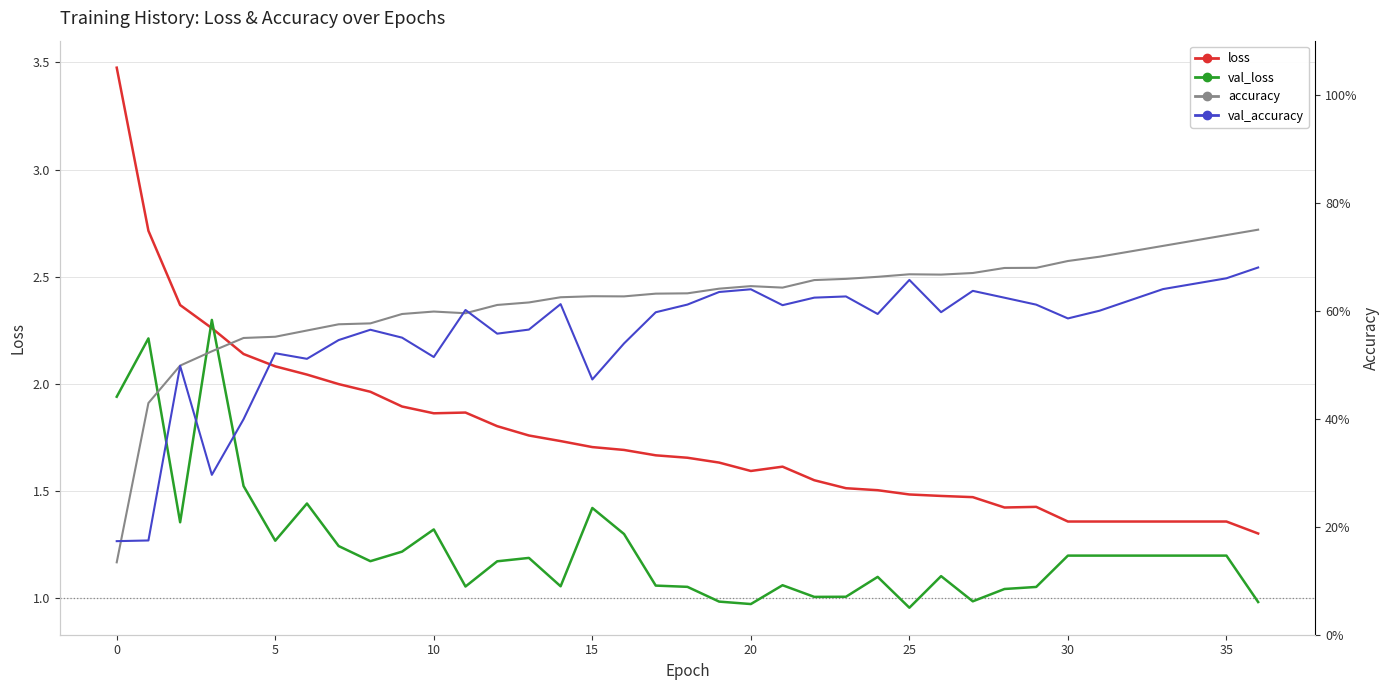

At which category does accuracy reach its first local peak?

10